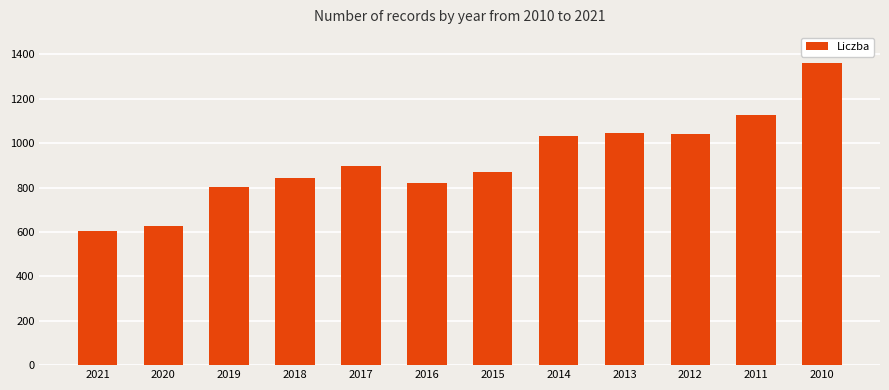

What is the value of the 6th bar from the left?

819